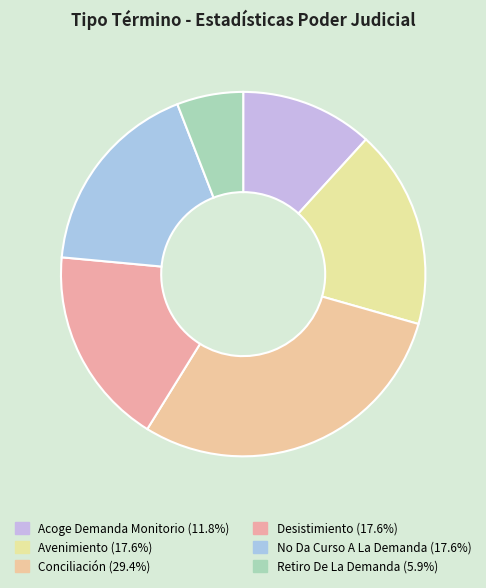

Is Desistimiento the majority of the pie?

No